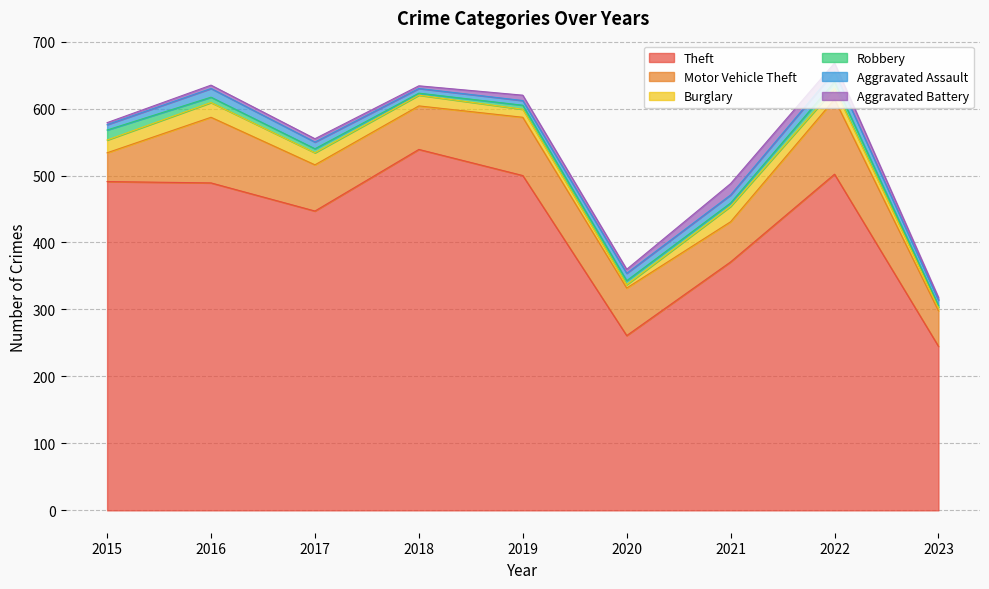

Where is the first local maximum for Burglary?

2016